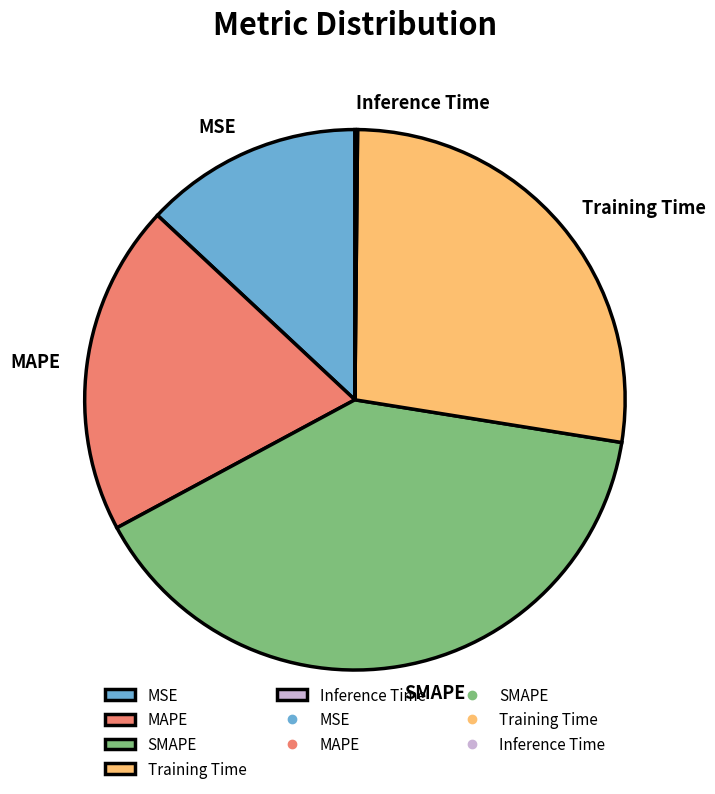

What is the largest slice in the pie chart?

SMAPE